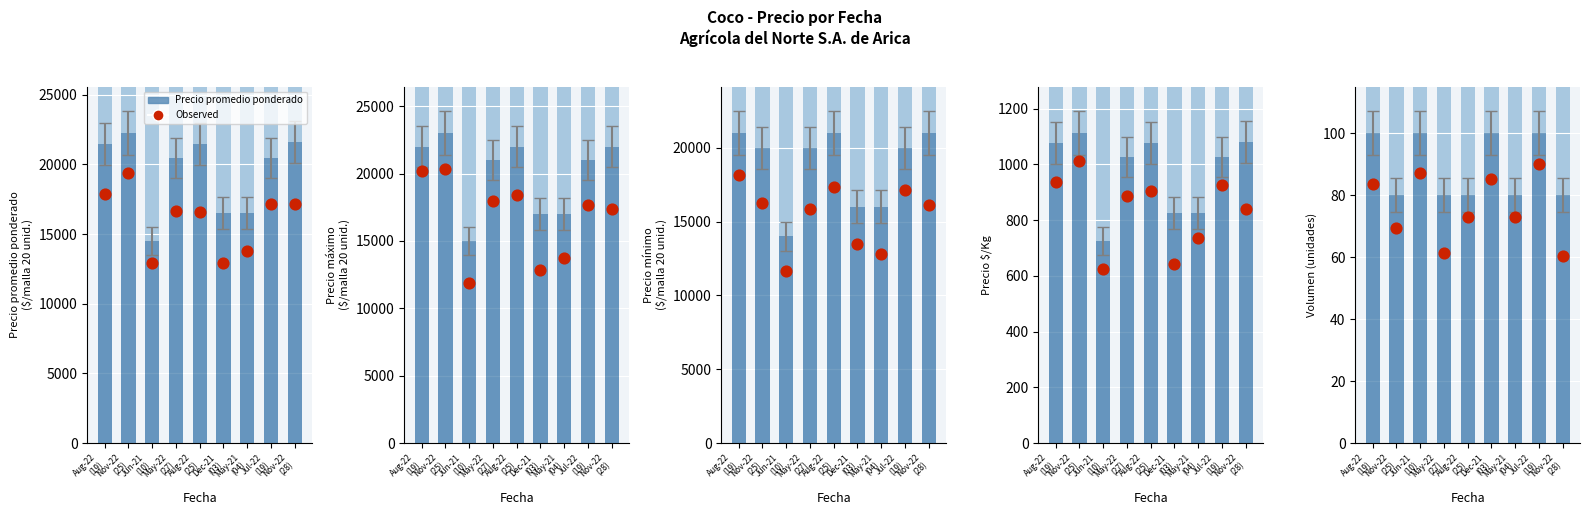

At how many categories does at least one series exceed 5215?

9